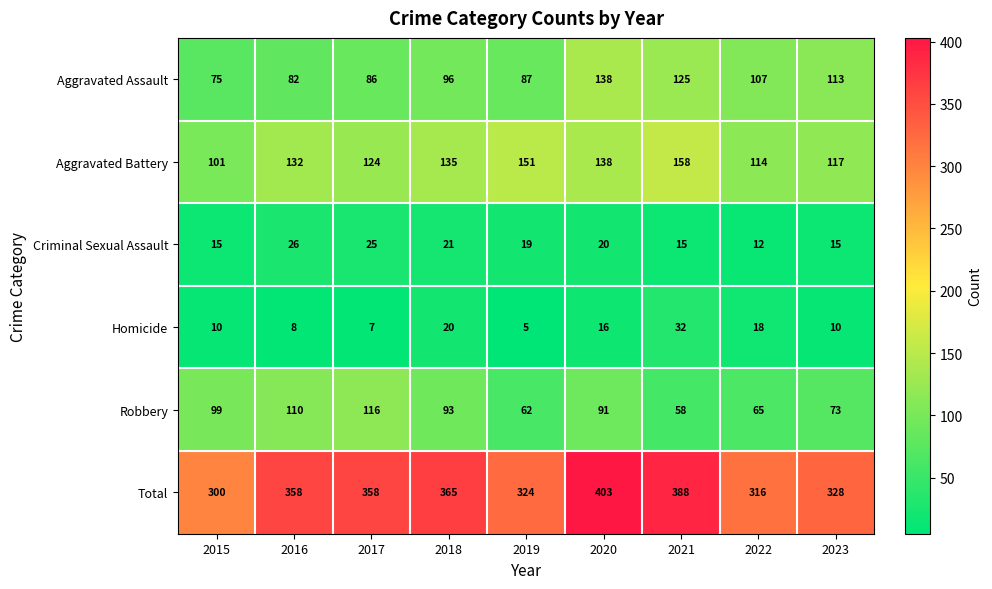

The Homicide series shows 33 at 2018. True or false?

False